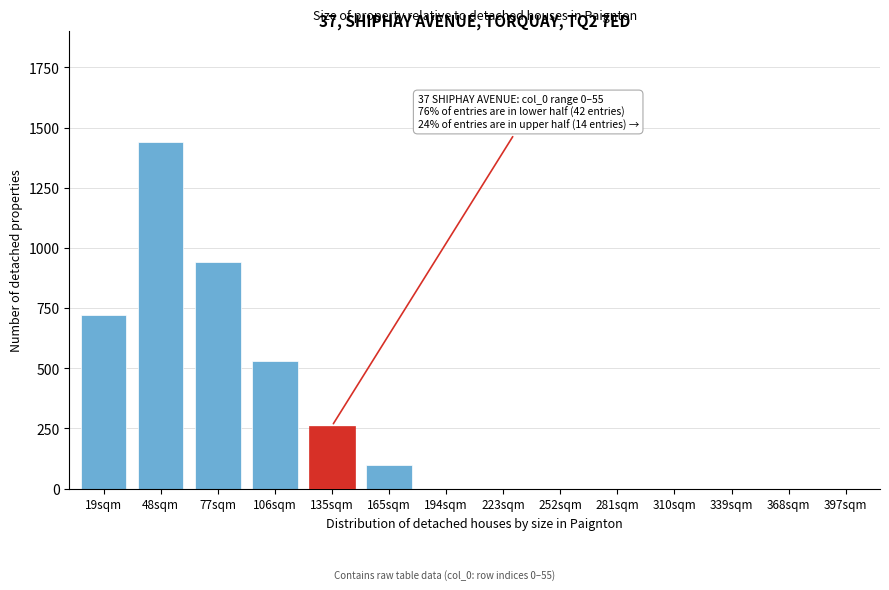

Reading right to left, extract all data points from this chart.

397sqm=0	368sqm=0	339sqm=0	310sqm=0	281sqm=0	252sqm=0	223sqm=0	194sqm=0	165sqm=98	135sqm=260	106sqm=530	77sqm=940	48sqm=1440	19sqm=720